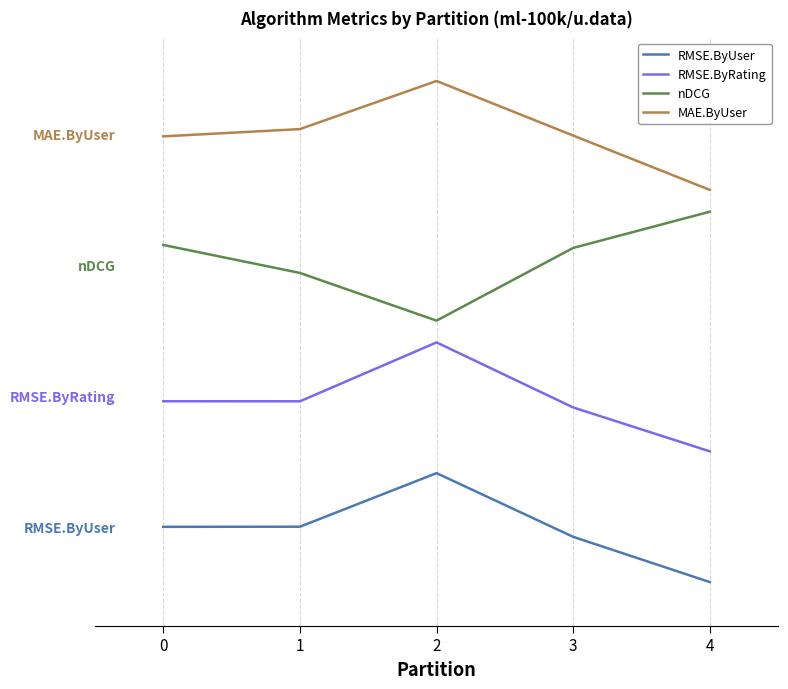

What are all the series names shown in the legend?

RMSE.ByUser, RMSE.ByRating, nDCG, MAE.ByUser